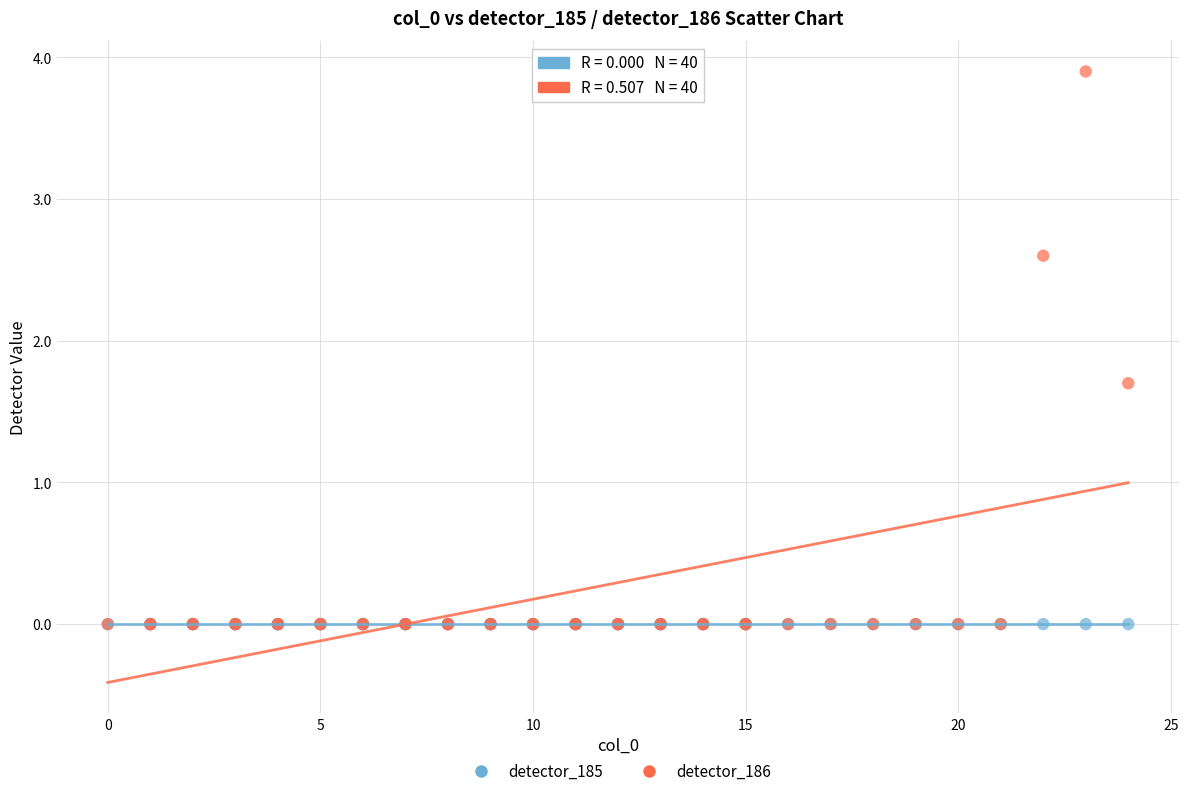

In the detector_186 series, what Y value is closest to 1?

1.7